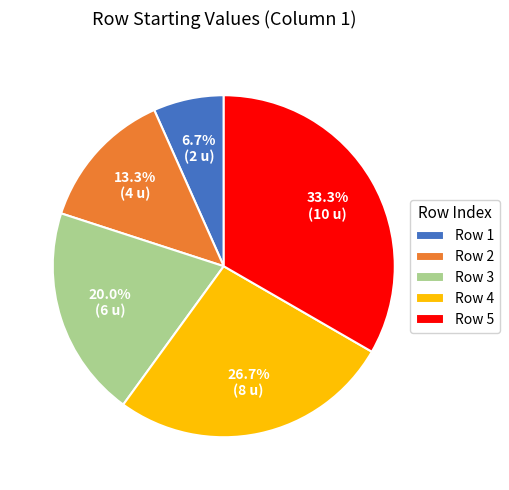

Rank the categories by value from lowest to highest.

Row 1, Row 2, Row 3, Row 4, Row 5